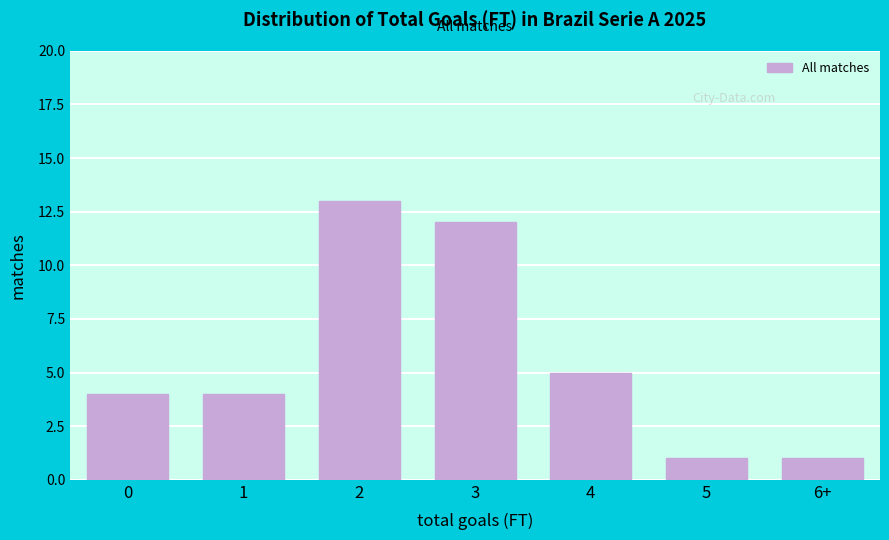

Reading right to left, what are all the values shown in this chart?

1	1	5	12	13	4	4